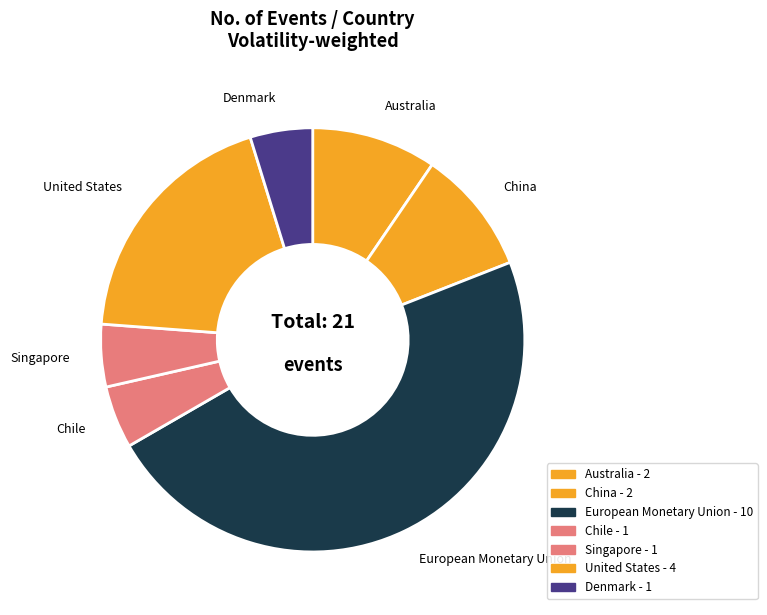

Rank the categories by value from highest to lowest.

European Monetary Union, United States, Australia, China, Chile, Singapore, Denmark